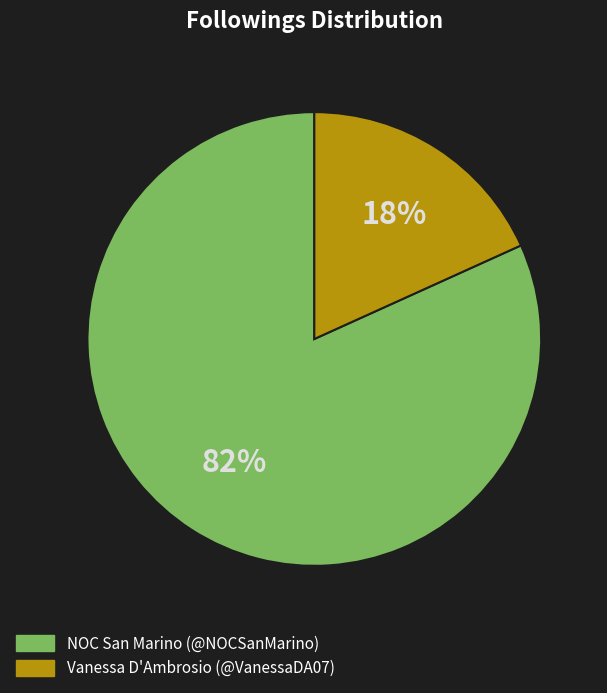

What is the largest slice in the pie chart?

NOC San Marino (@NOCSanMarino)